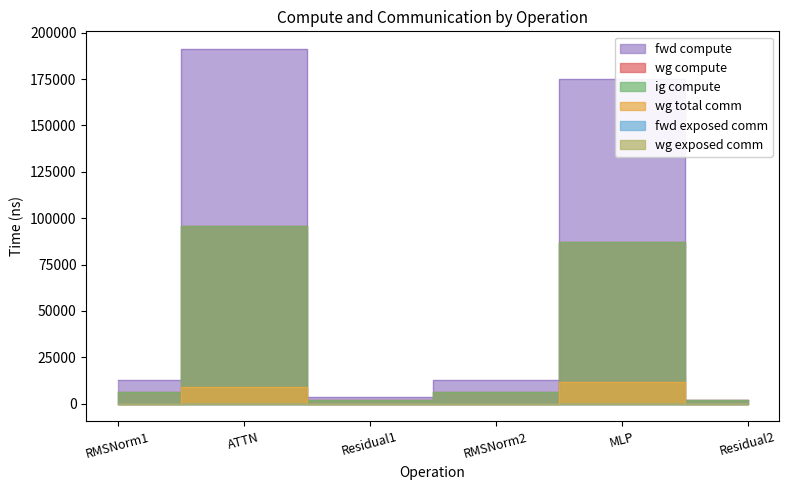

At which category is the sum across all series the highest?

ATTN